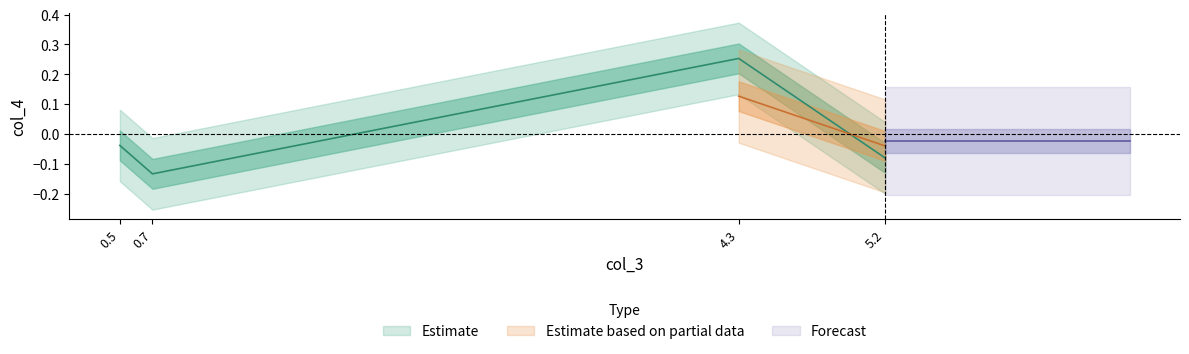

What position from the left is 5.2?

4